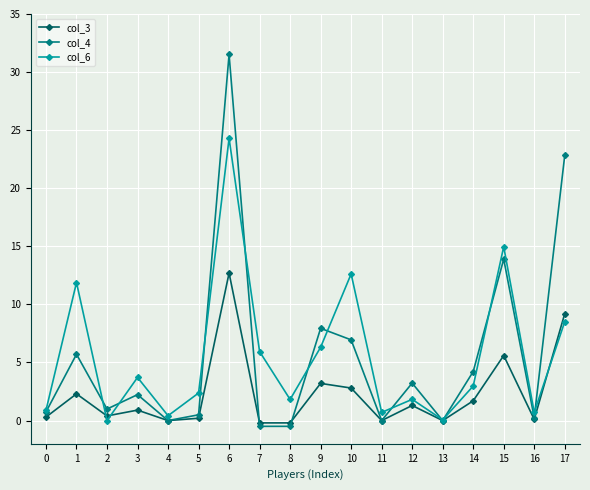

True or false: col_3 has more than 0 points higher than both neighbors.

True